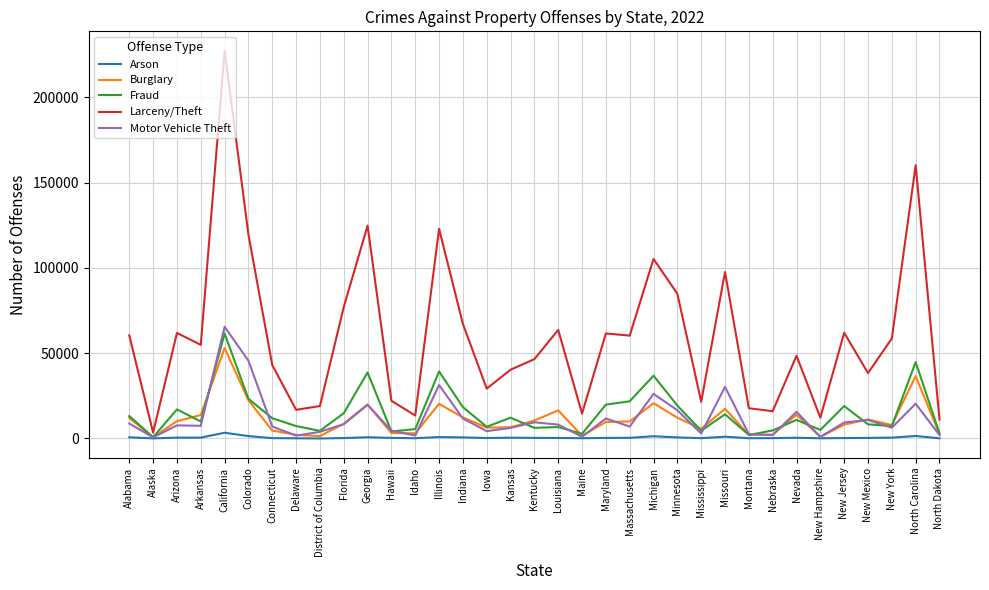

Which series has the widest spread of values?

Larceny/Theft